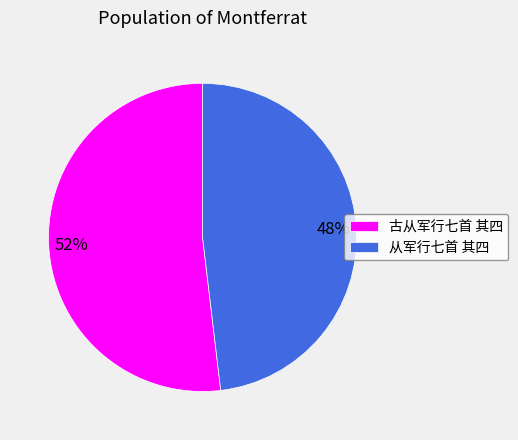

To the nearest percent, what portion does 古从军行七首 其四 represent?

52%